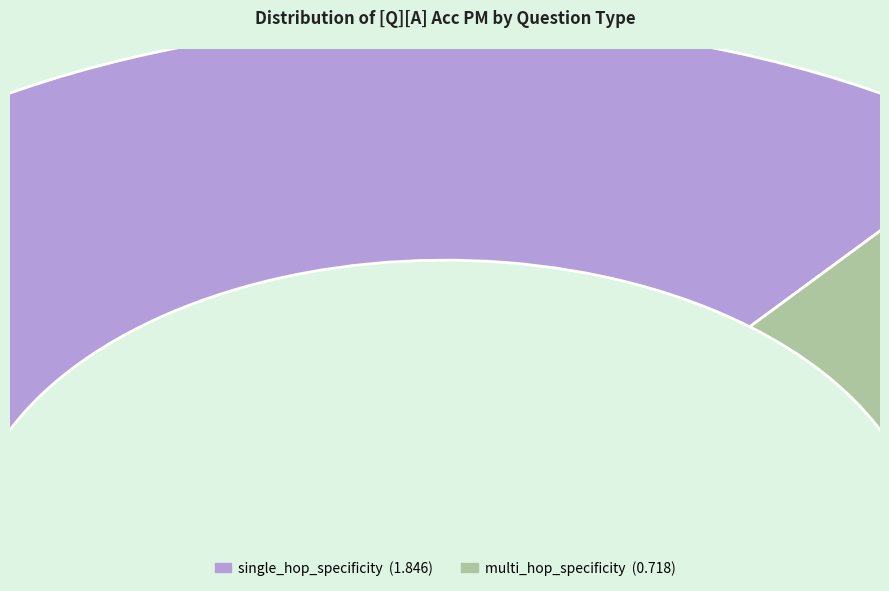

How many segments does this pie chart have?

2